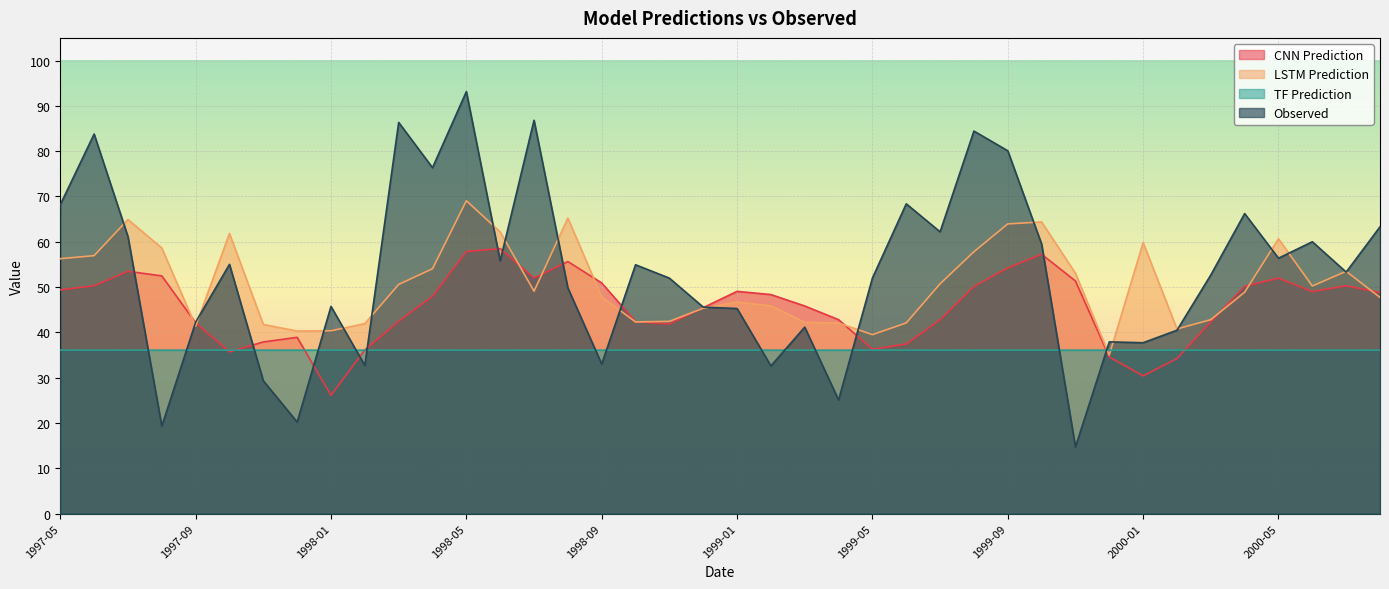

What is the greatest value displayed?

93.1